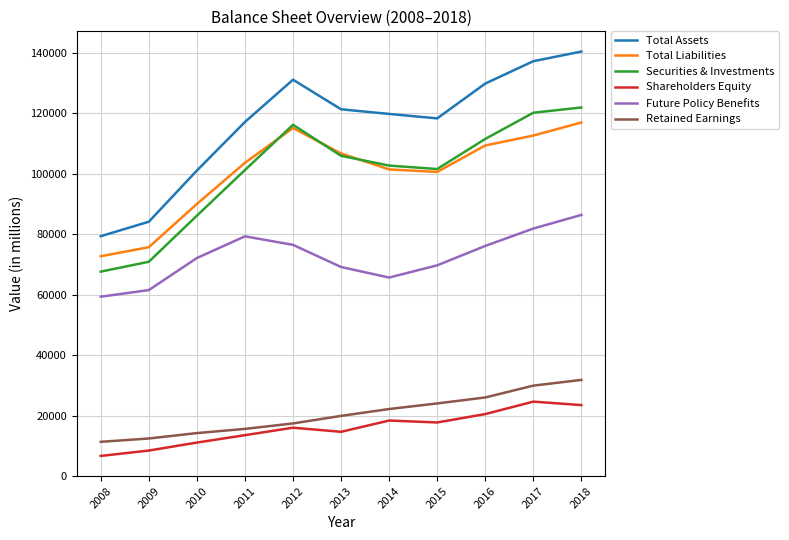

Does the chart have visible grid lines?

Yes